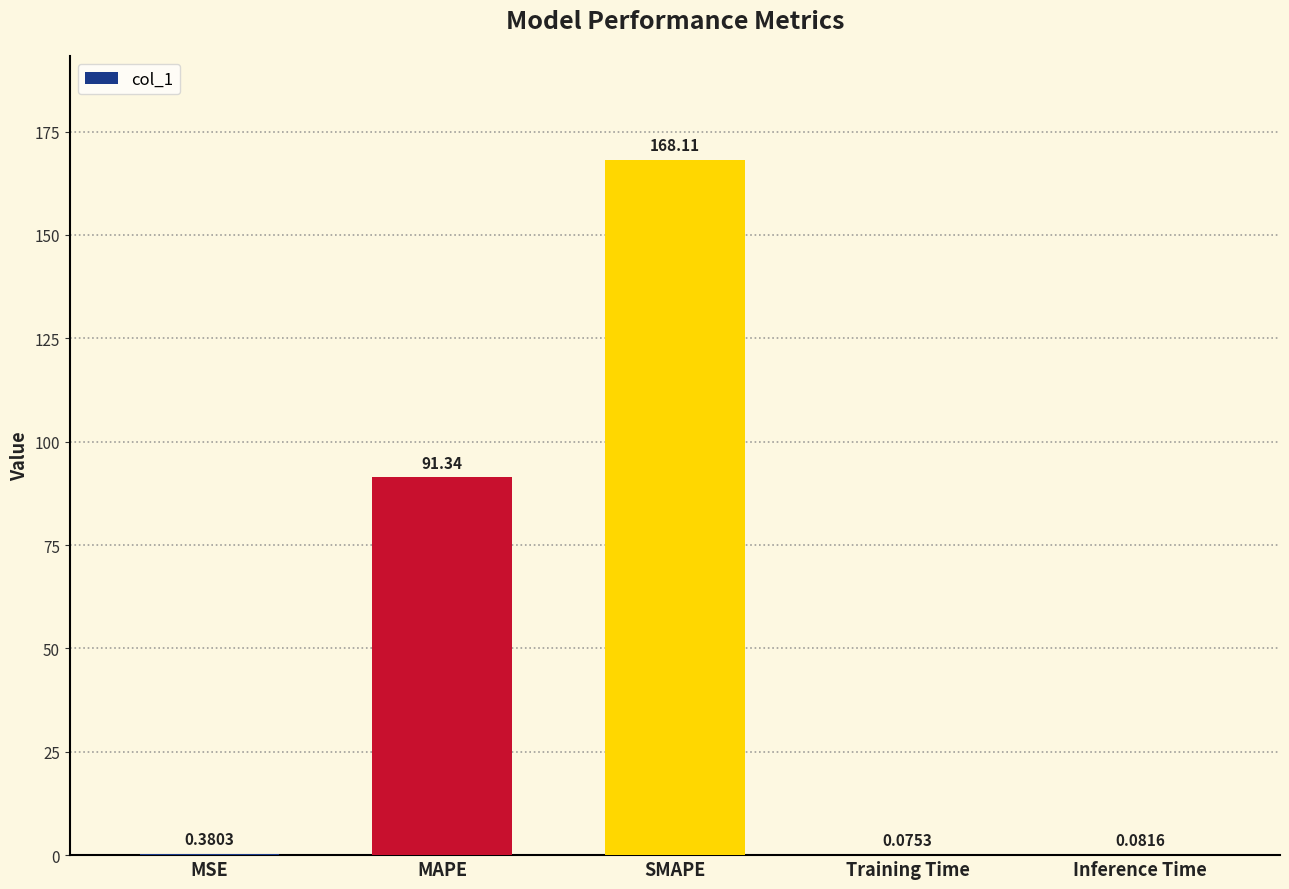

What is the sum of all values?

260.0